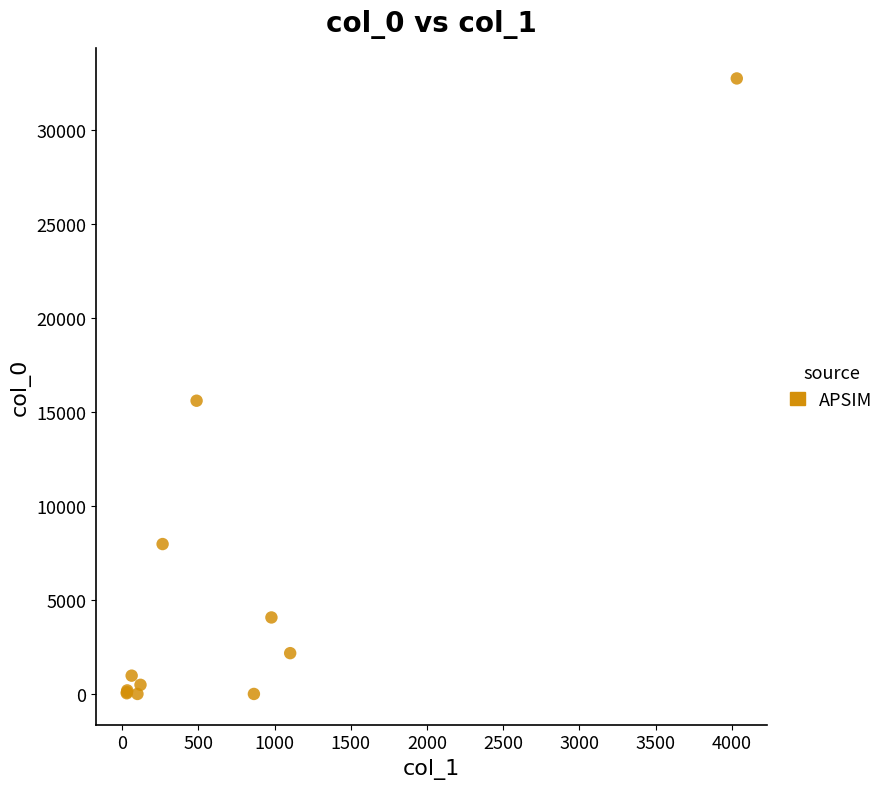

What Y value in the scatter plot is closest to 16397?

15625